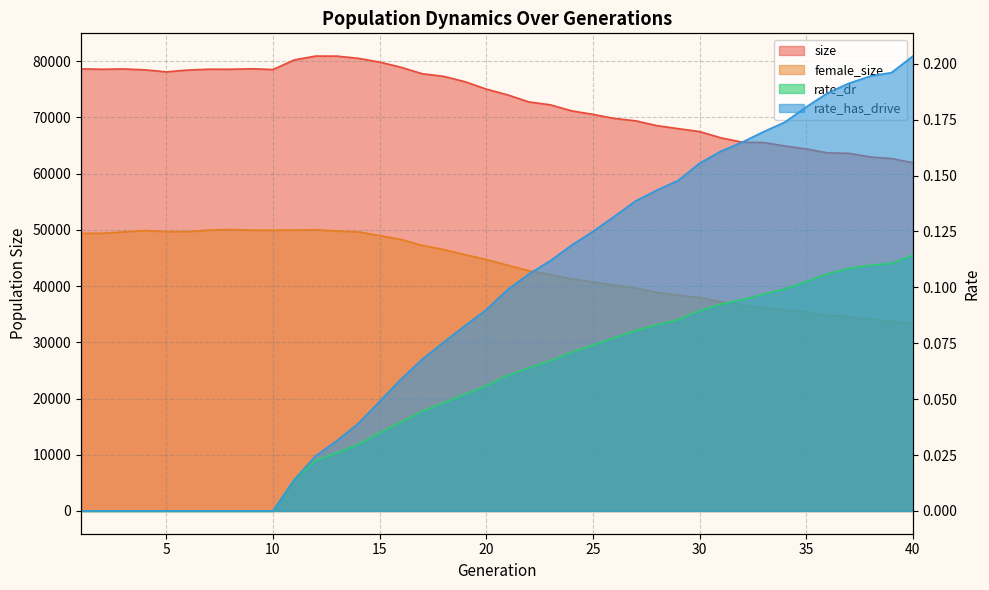

At which label is female_size closest to 41685?

23